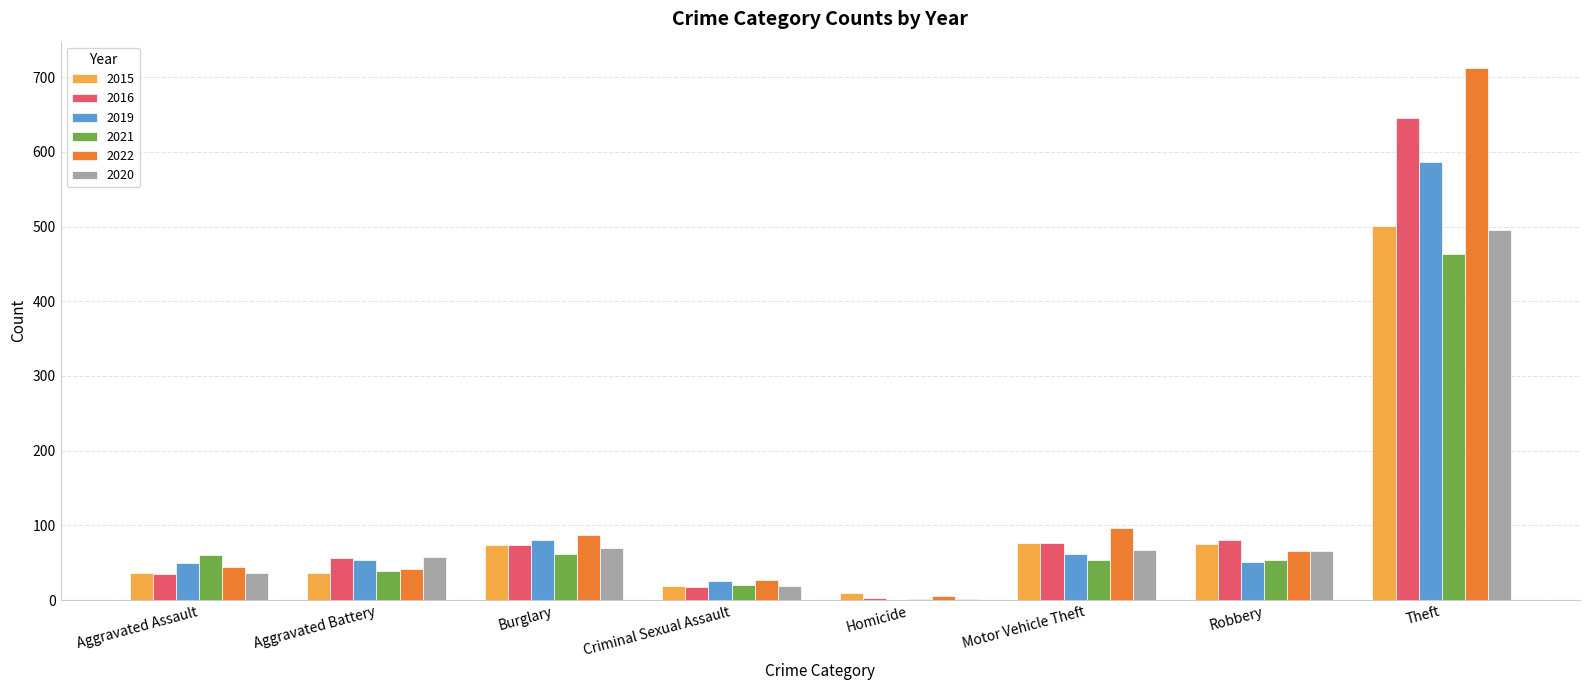

What is the sum of the 2016 values at Theft and Motor Vehicle Theft?

721